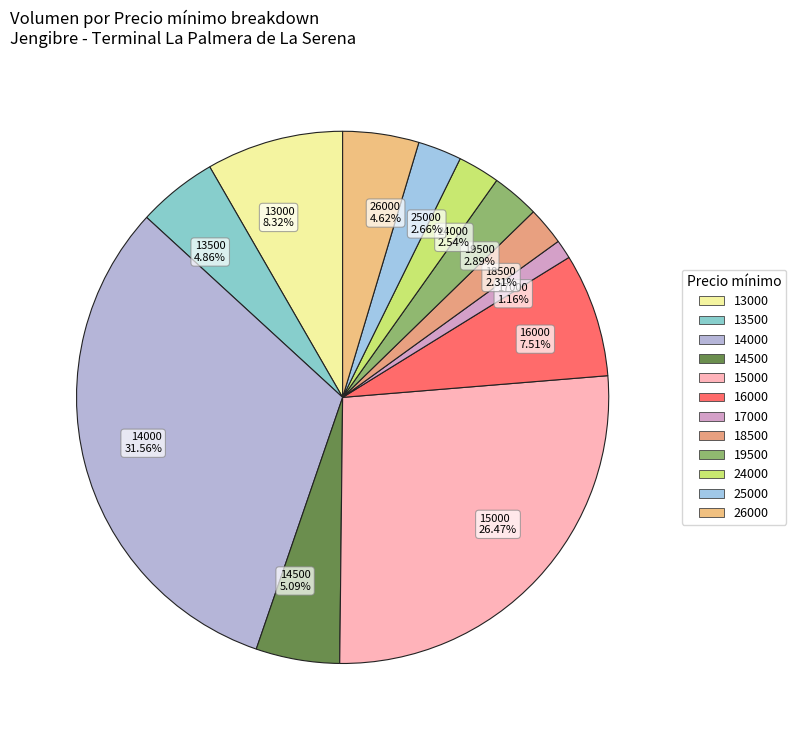

Which slice is the smallest?

17000 1.16%